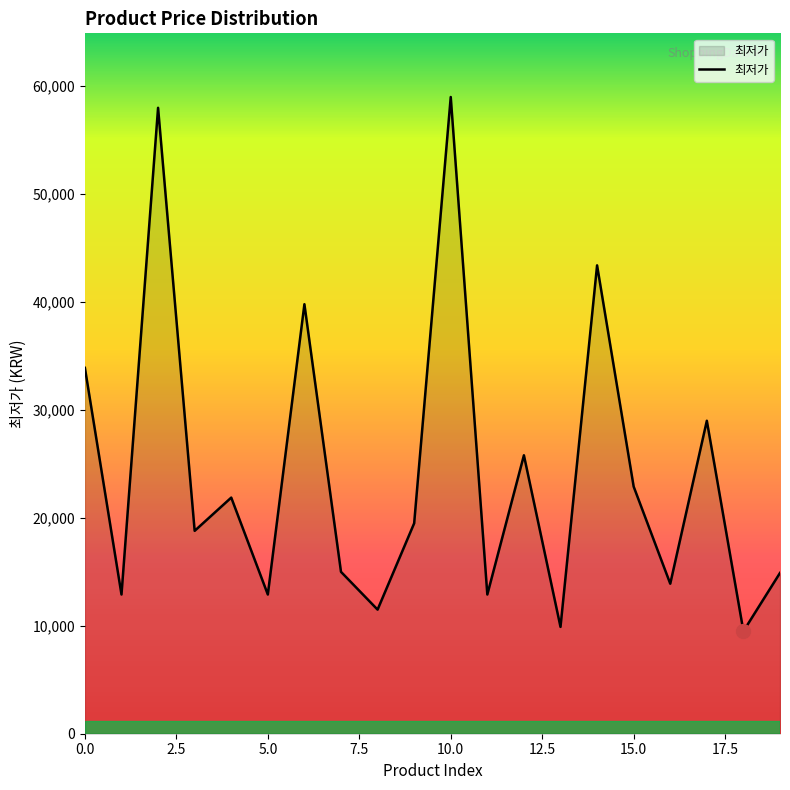

What is the maximum value shown in the chart?

59000